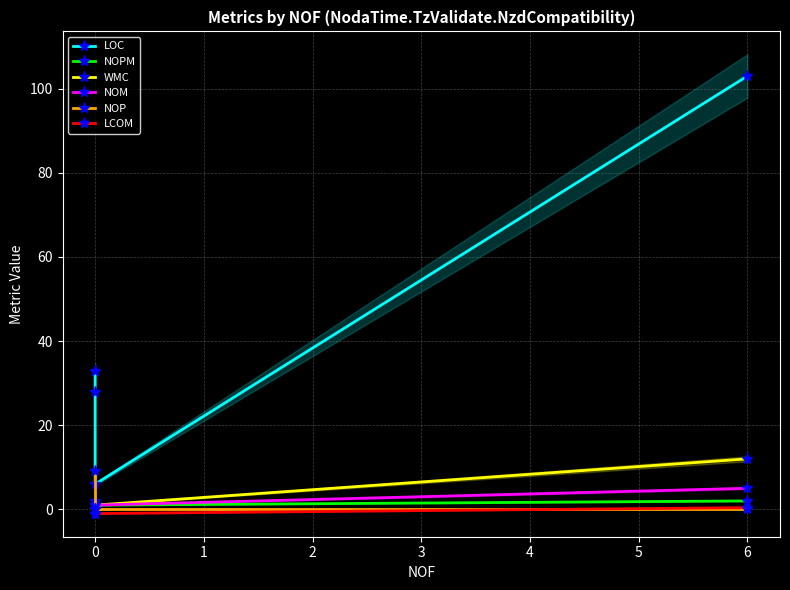

The LOC series shows 44.3 at 6. True or false?

False